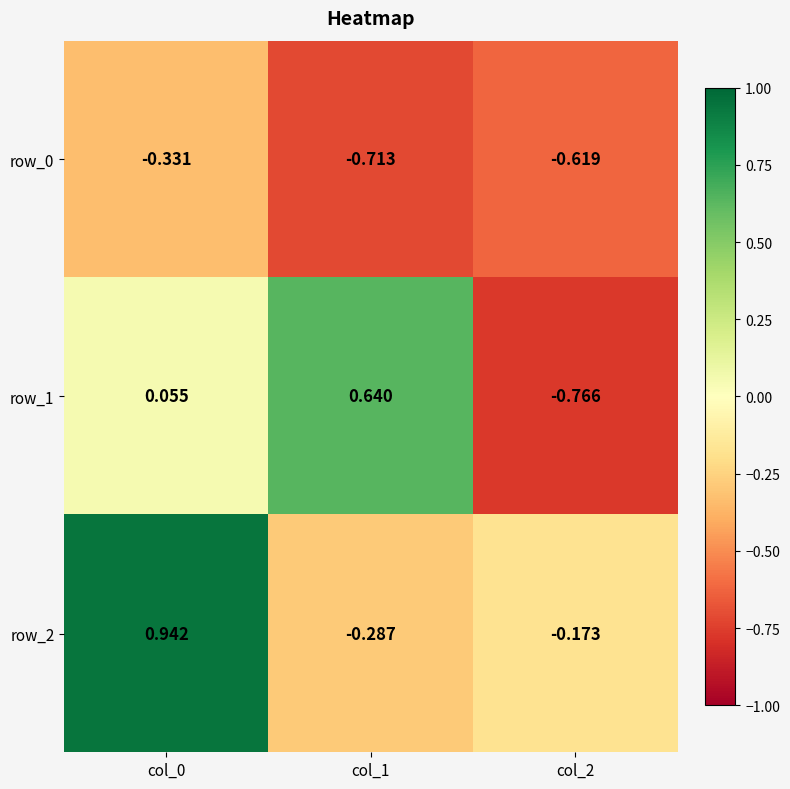

What is the sum of all row_1 values?

-0.1